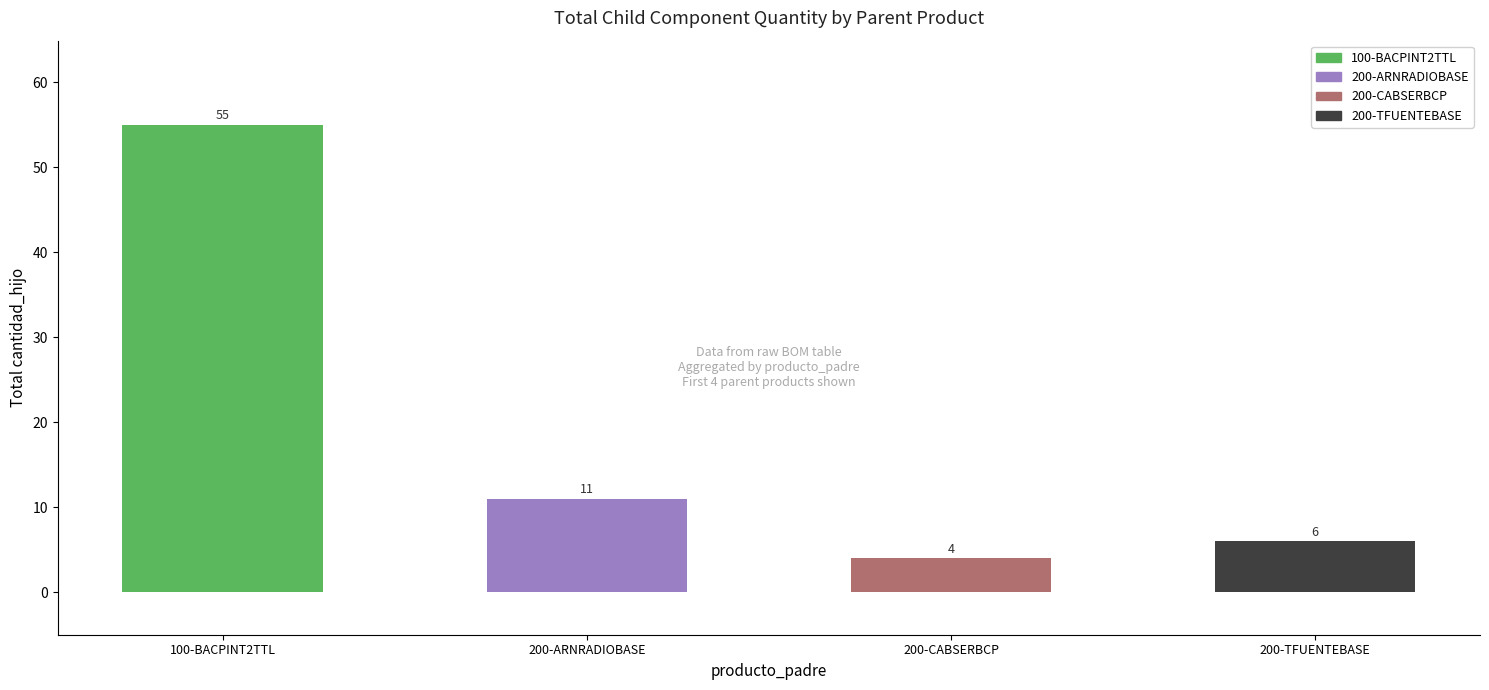

Reading left to right, transcribe all the data shown in this chart.

100-BACPINT2TTL=55	200-ARNRADIOBASE=11	200-CABSERBCP=4	200-TFUENTEBASE=6